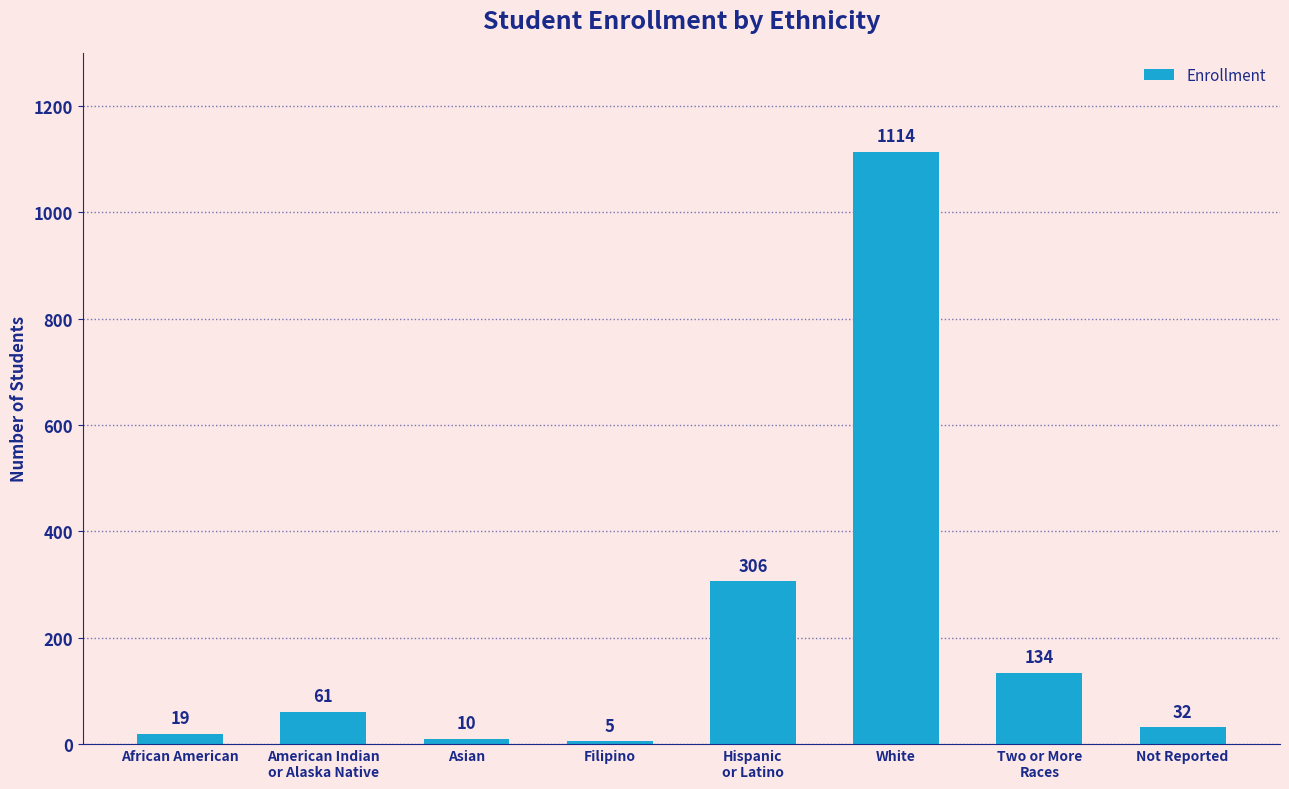

What is the change in value from African American to Asian?

-9